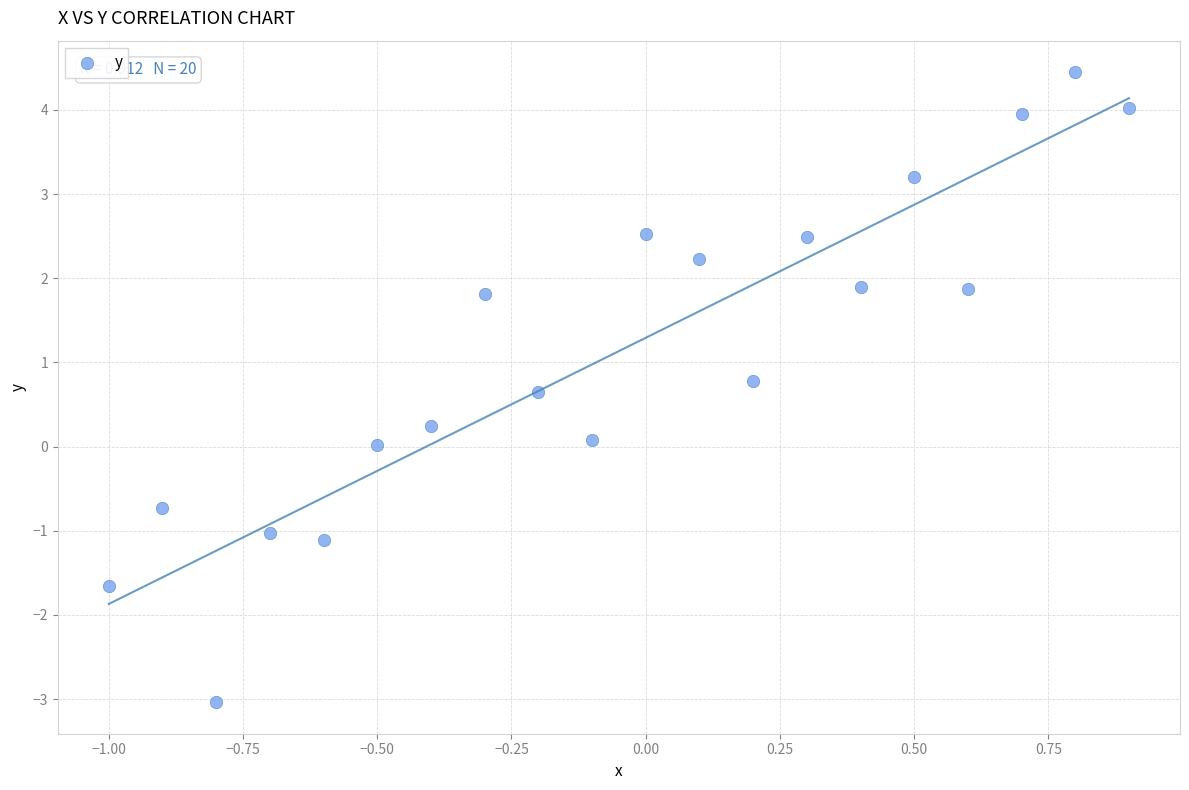

What is the range of Y values (max minus min)?

7.5